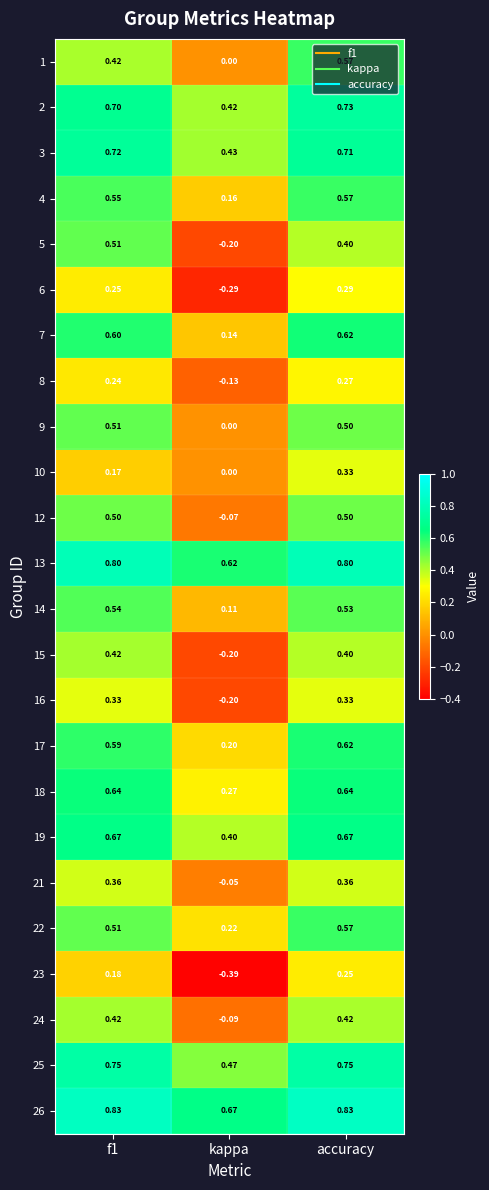

What is the spread (max minus min) of values at f1?

0.7